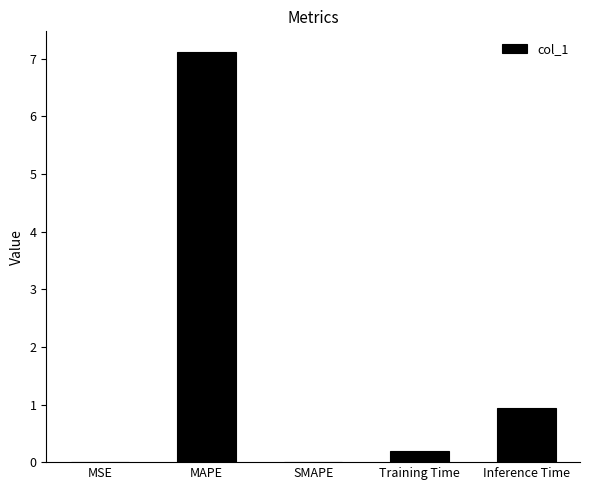

Where is the data nearest to the value 3?

Inference Time